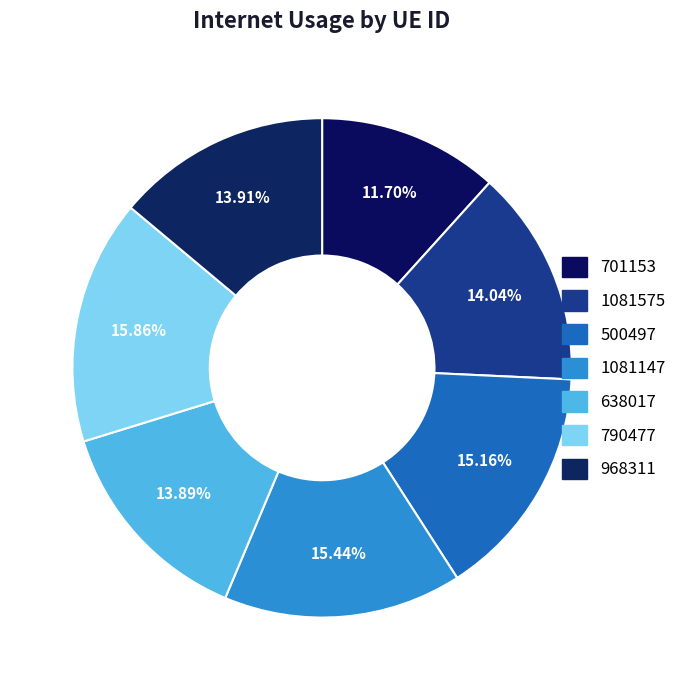

How many segments does this pie chart have?

7